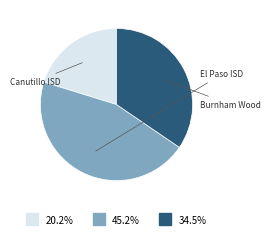

Does any single category account for the majority?

No